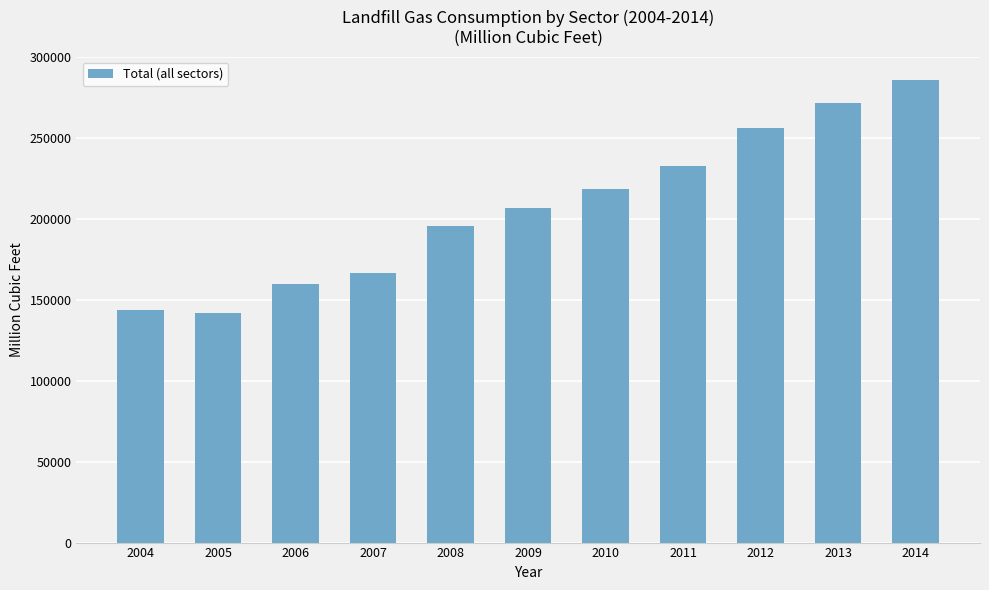

What is the value of the 8th bar from the left?

232795